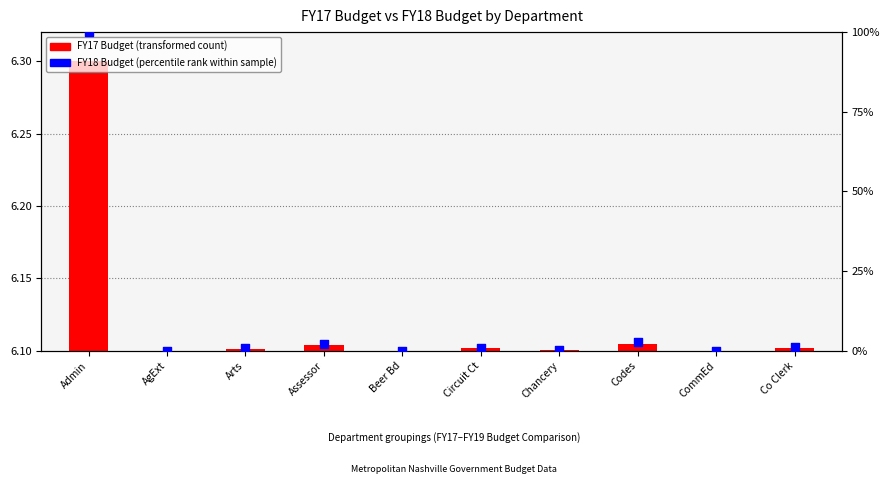

Which series has the largest Y range (max minus min)?

FY18 Budget (percentile)